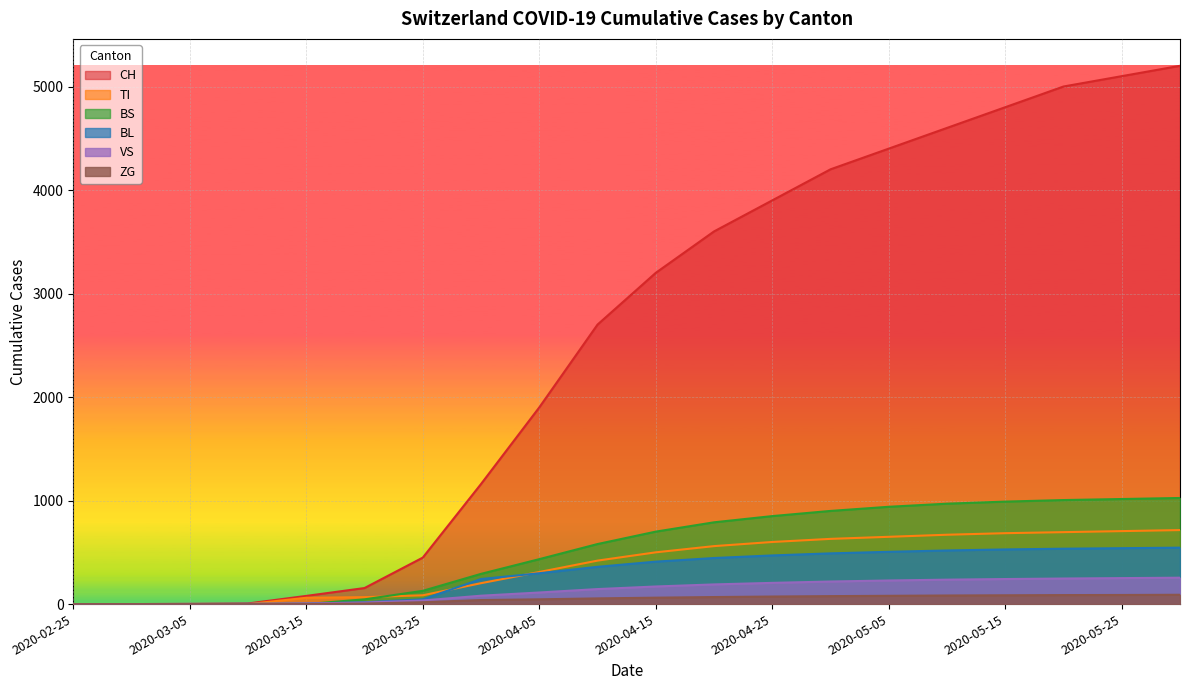

What is the difference between the ZG values at 2020-03-05 and 2020-04-30?

77